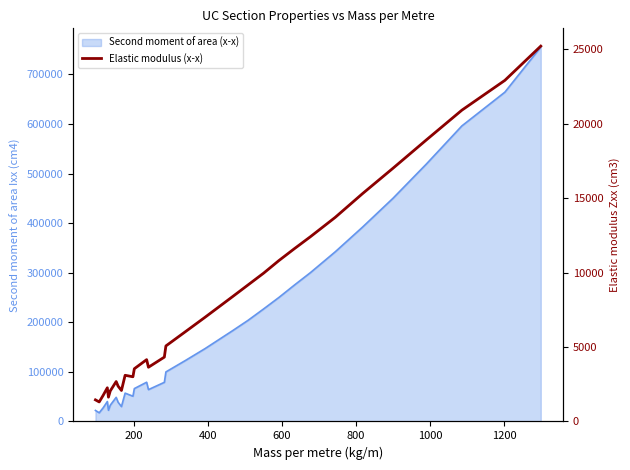

How many points are lower than both their immediate neighbors (excluding endpoints)?

5